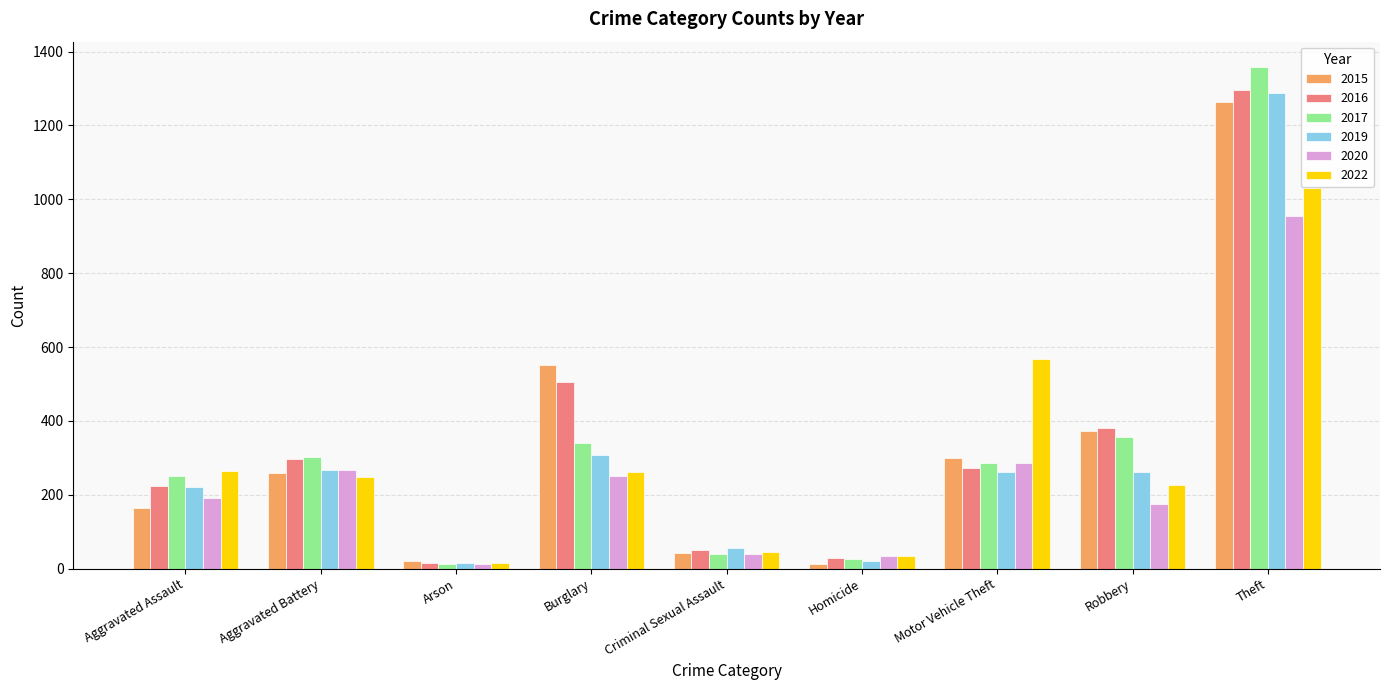

True or false: 2022 has a value of 15 at Arson.

True